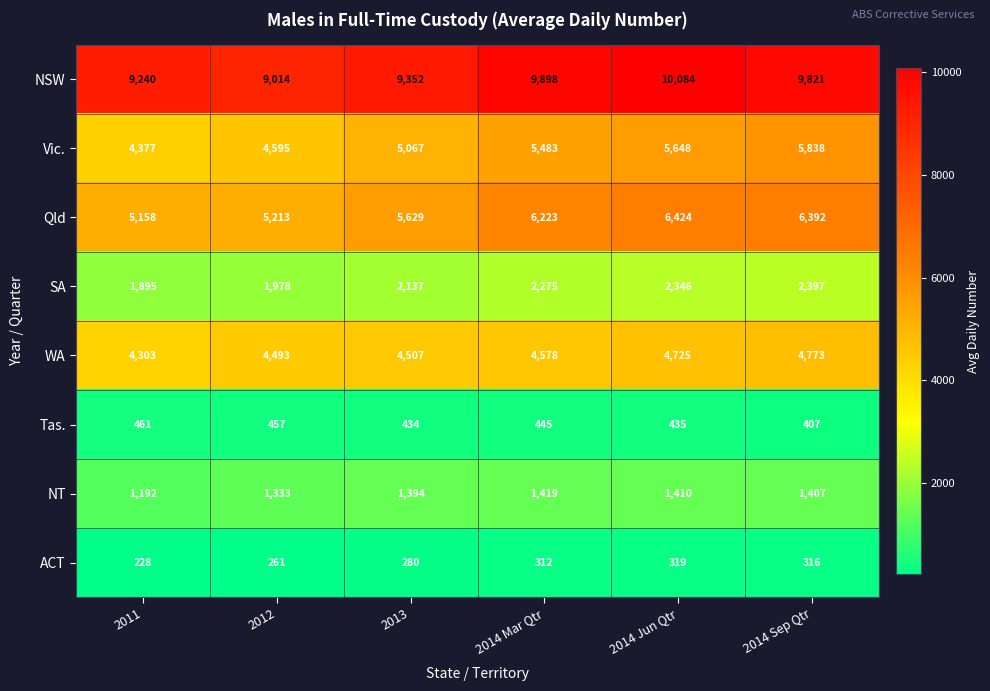

True or false: ACT has a value of 316 at 2014 Sep Qtr.

True